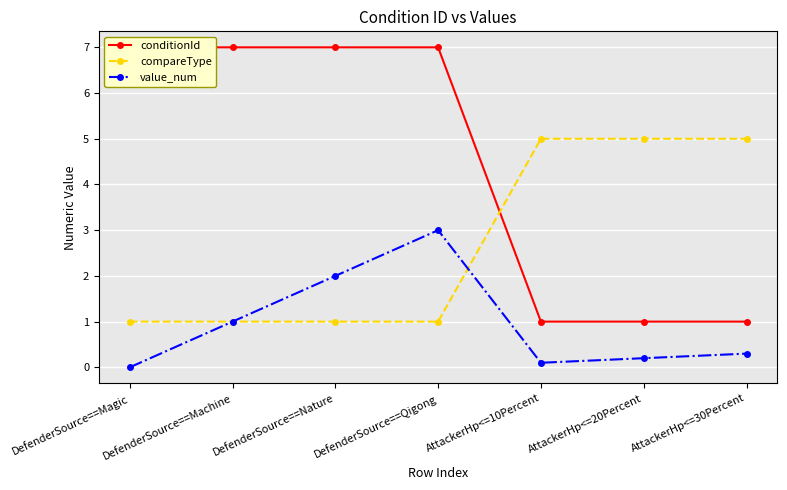

What is the maximum value for value_num?

3.0